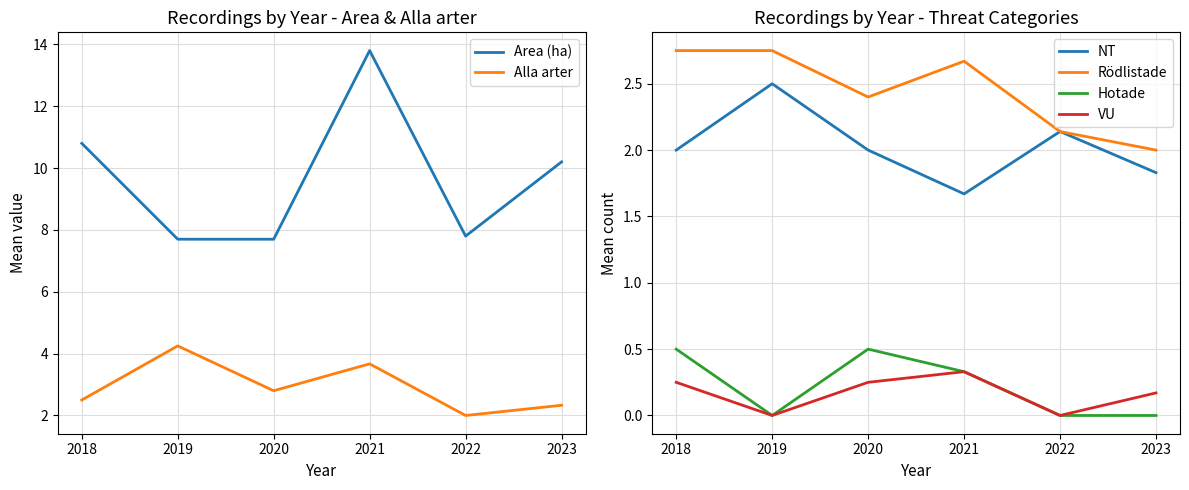

What is the average value of the NT series?

2.0